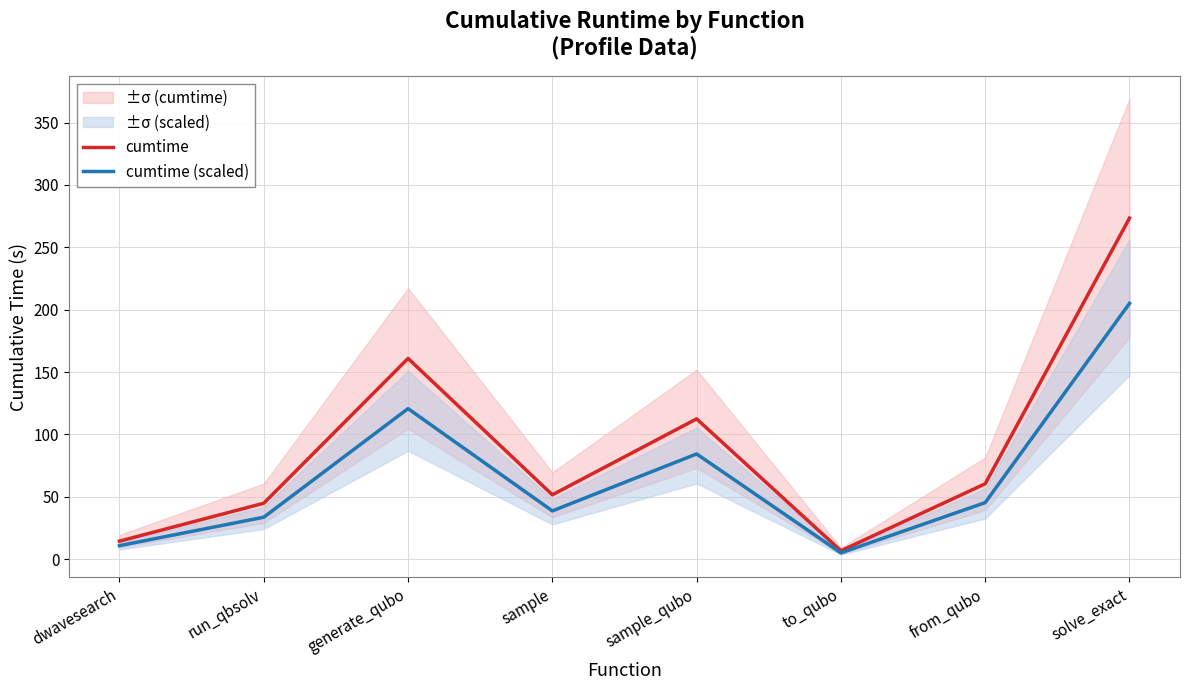

In cumtime, how many points are higher than both neighbors (excluding endpoints)?

2